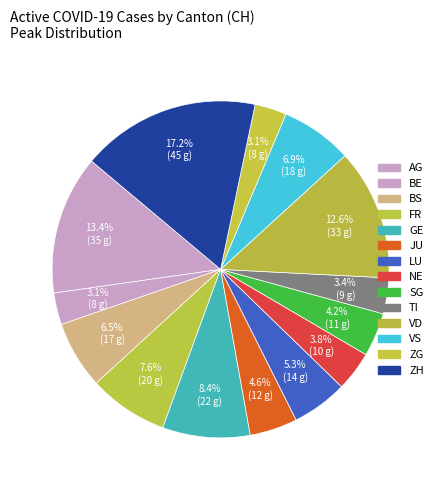

Is it true that BE is 1% of the pie?

False